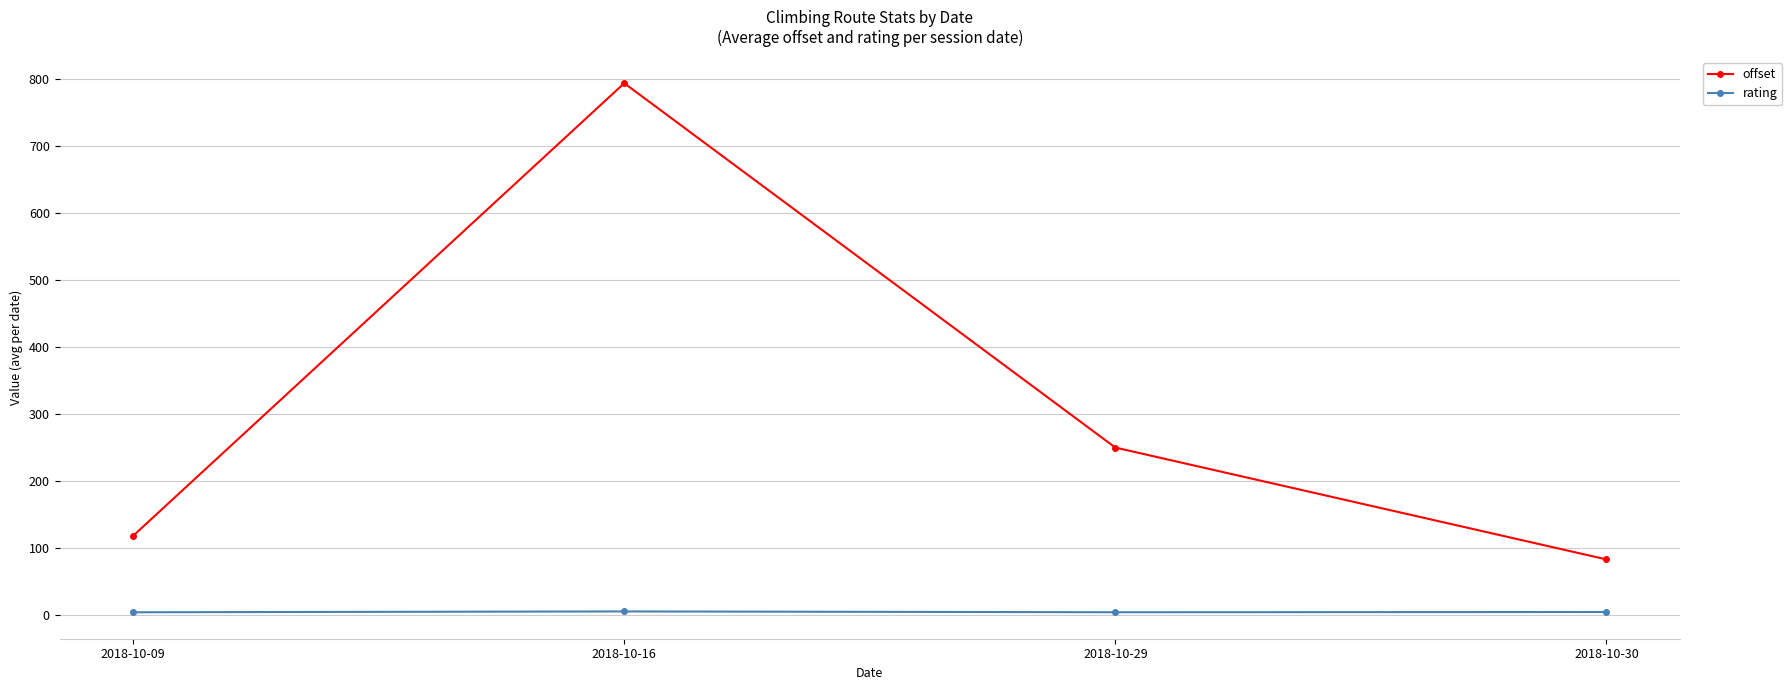

Which series changed the most between 2018-10-09 and 2018-10-16?

offset